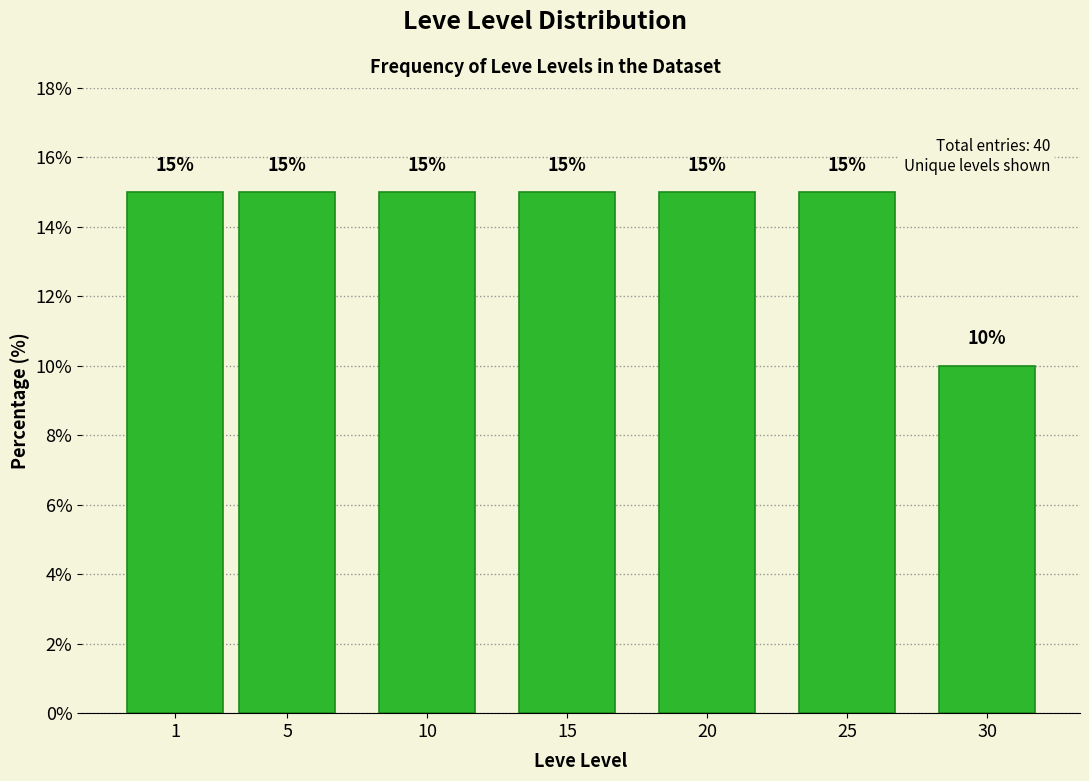

Reading right to left, list all the values displayed in this chart.

30=10	25=15	20=15	15=15	10=15	5=15	1=15